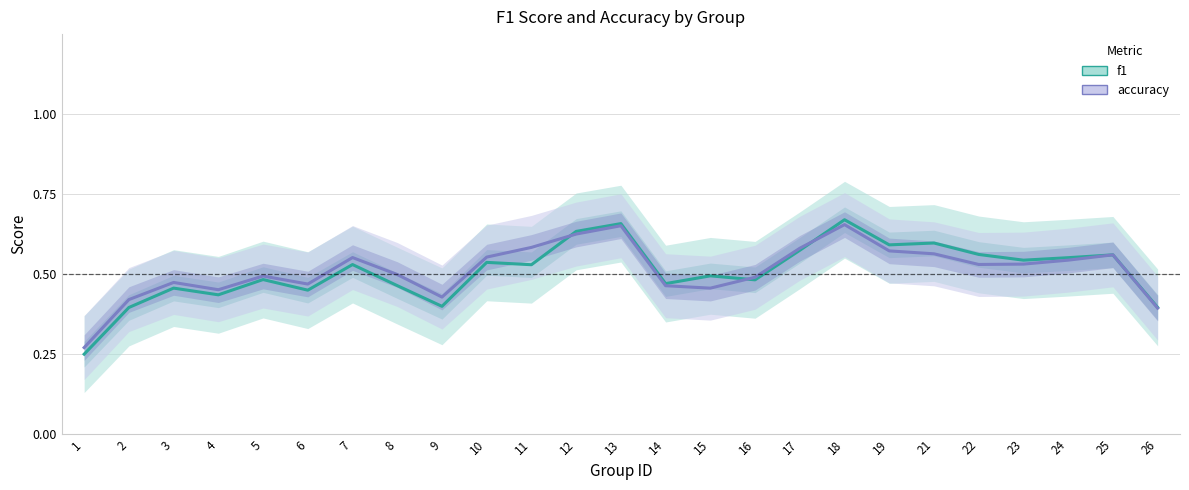

What is the value of the f1 point at the 21st from the left?

0.6